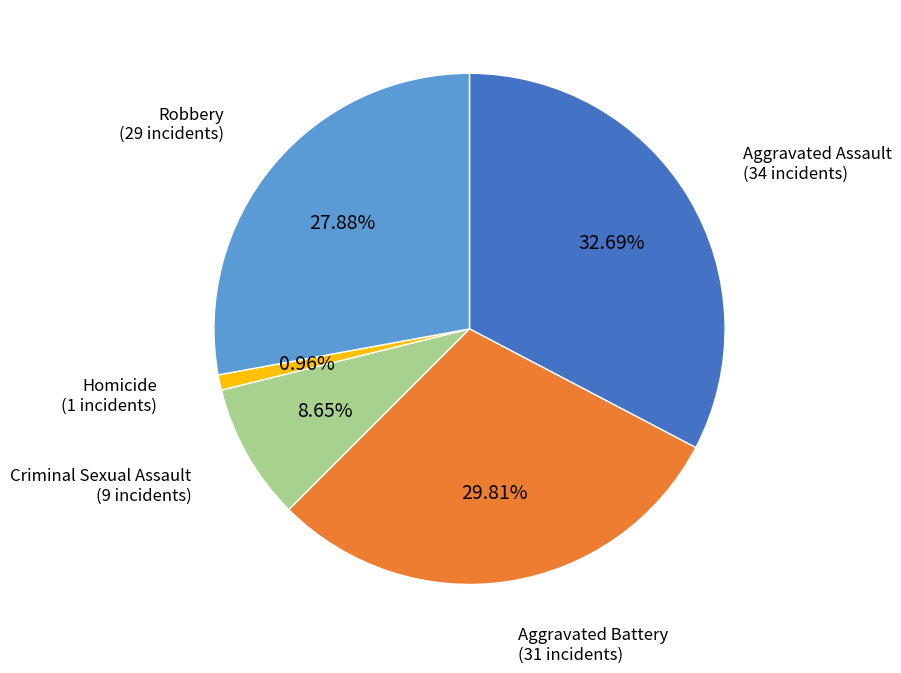

What percentage is the Aggravated Battery slice, to the nearest percent?

30%